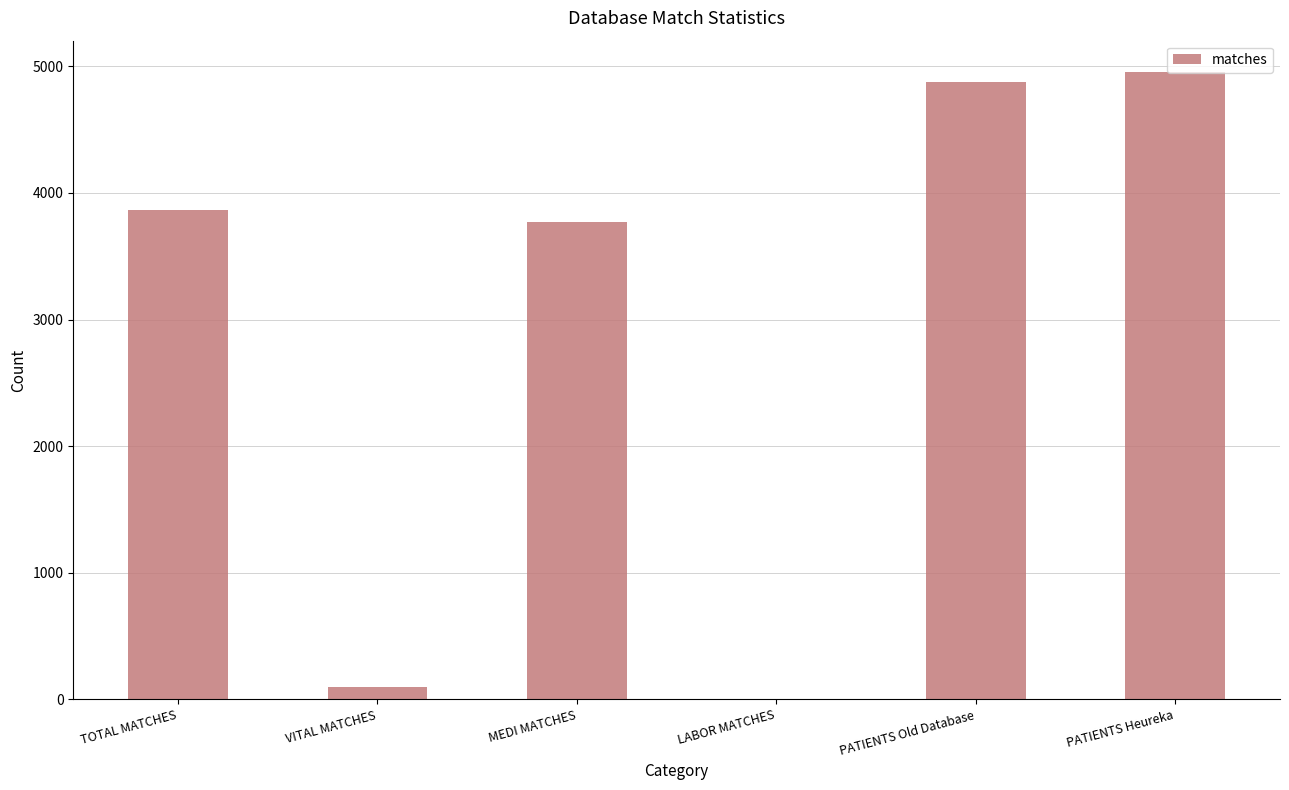

Reading right to left, what are all the values shown in this chart?

4955	4874	0	3768	94	3862